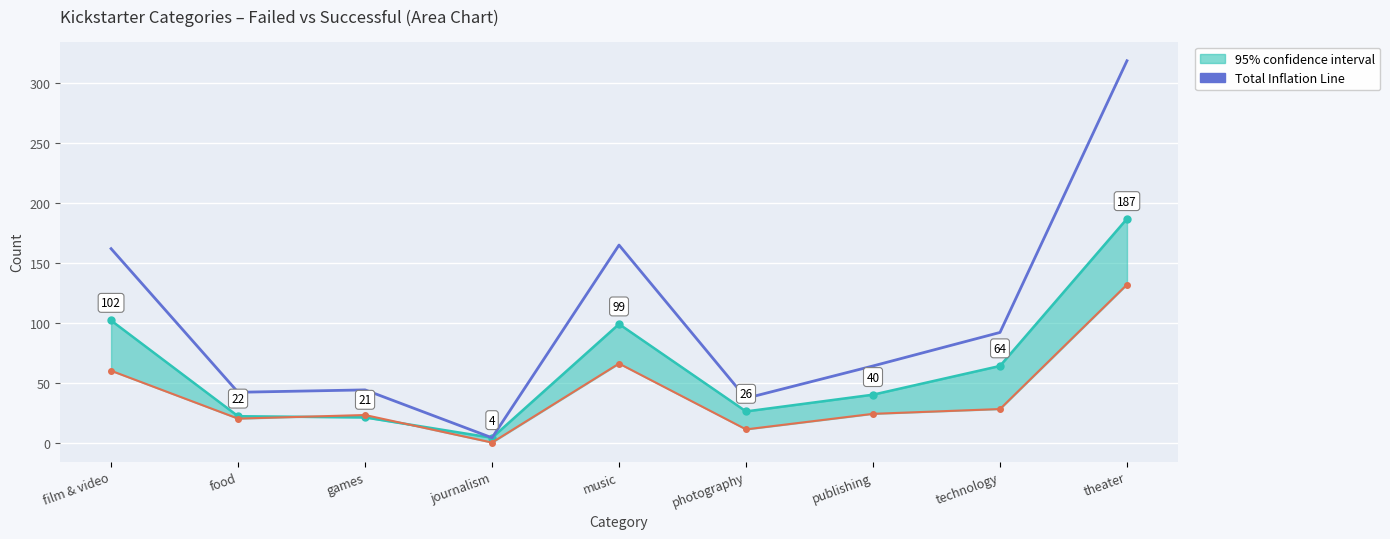

What is the difference between the maximum and minimum values?

315